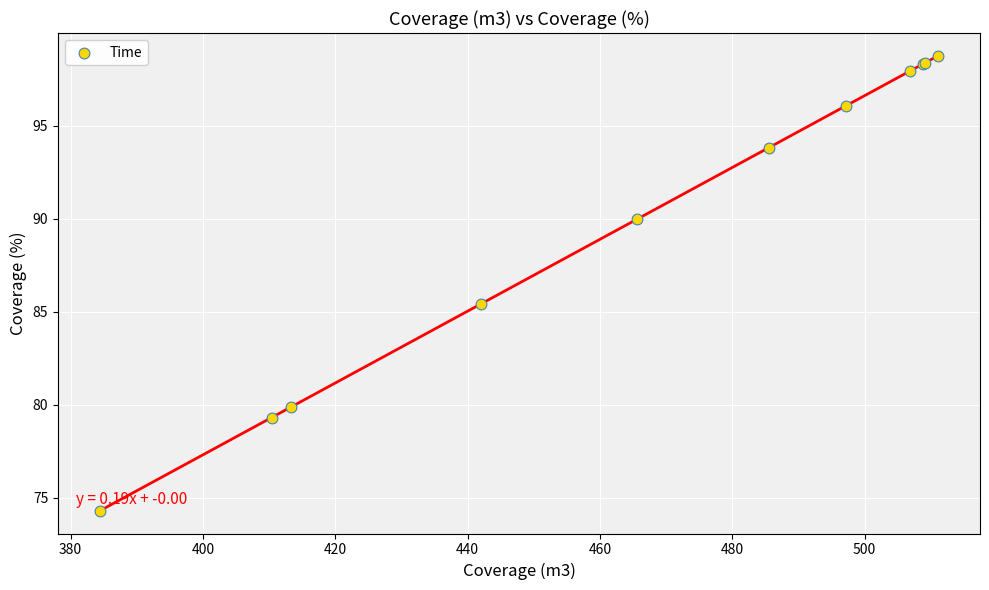

What Y value in the scatter plot is closest to 86?

85.4